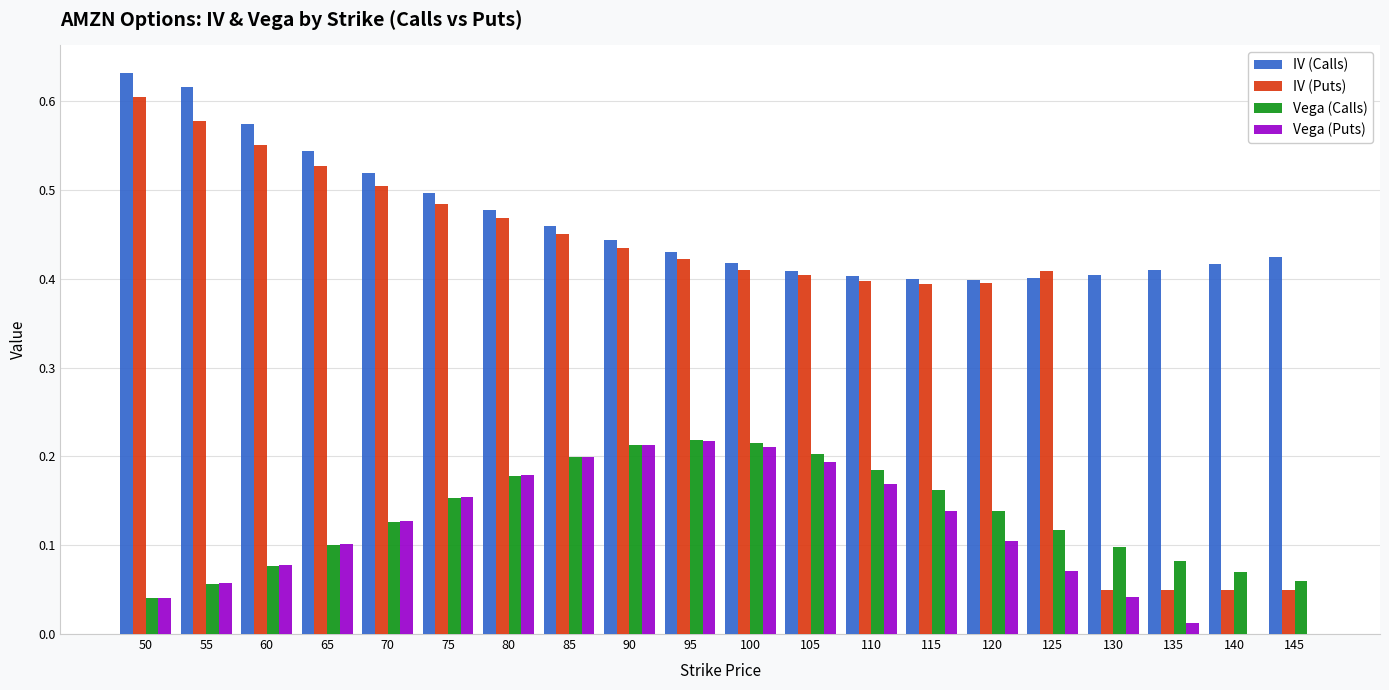

What is the total value across all series at 80?

1.3